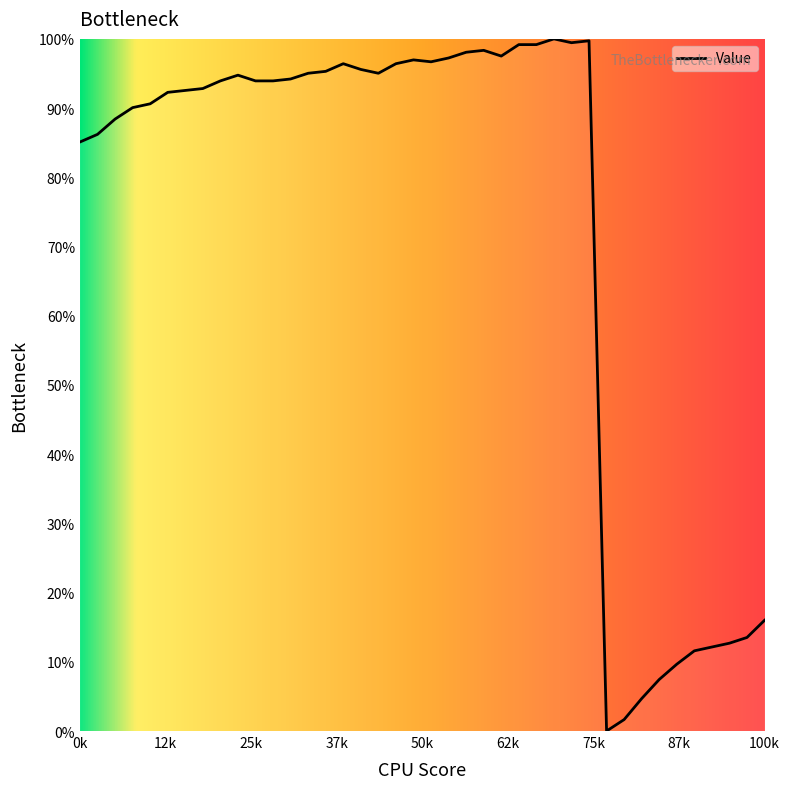

What is the difference between the maximum and minimum values?

100.0